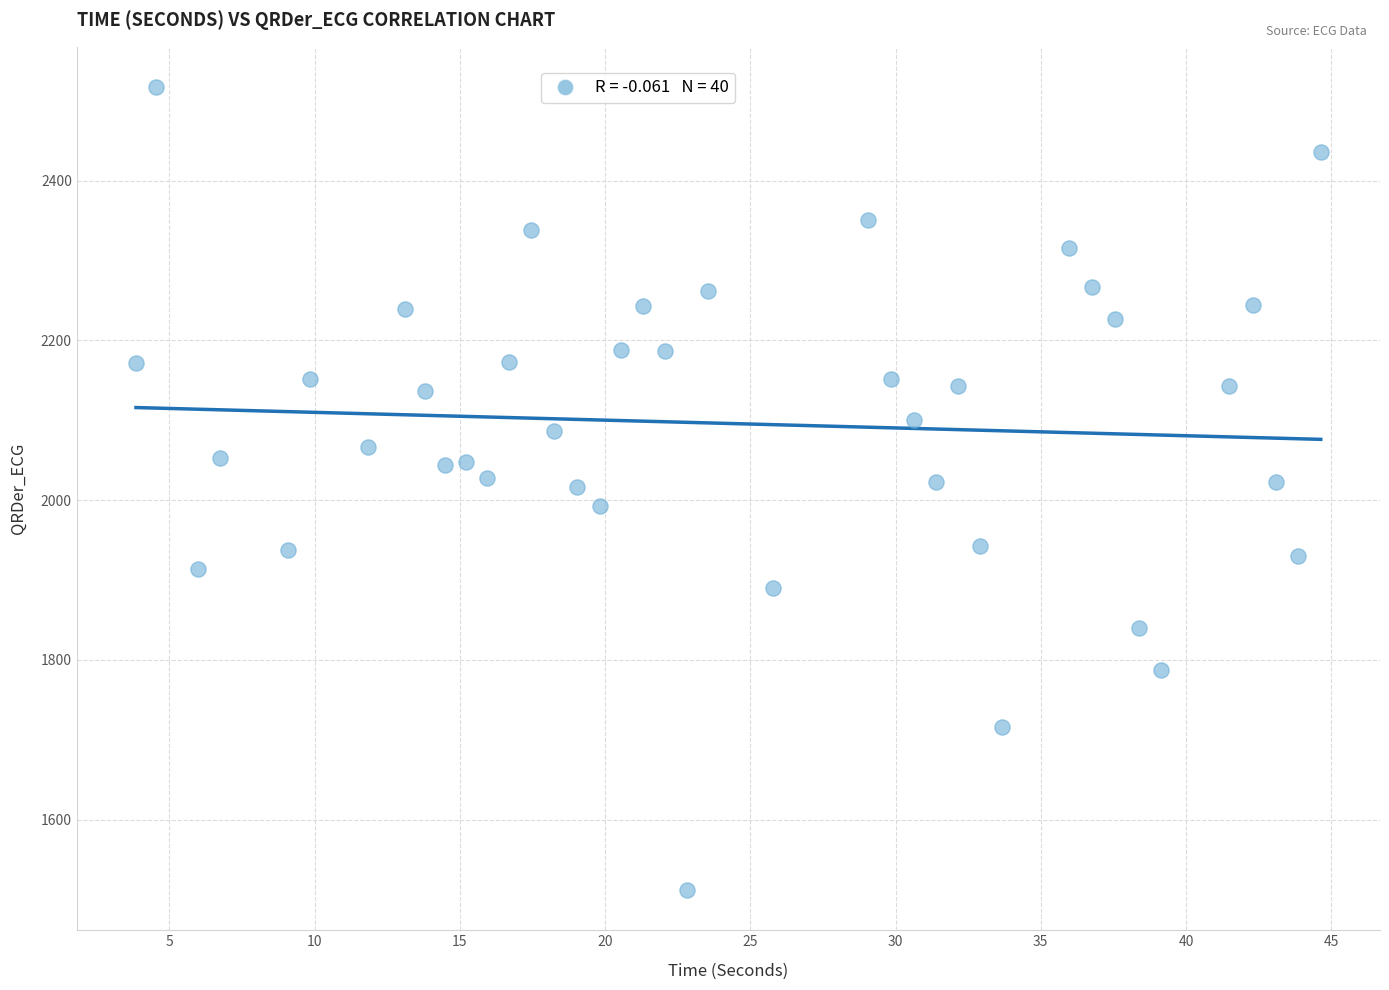

What is the range of X values (max minus min)?

40.8